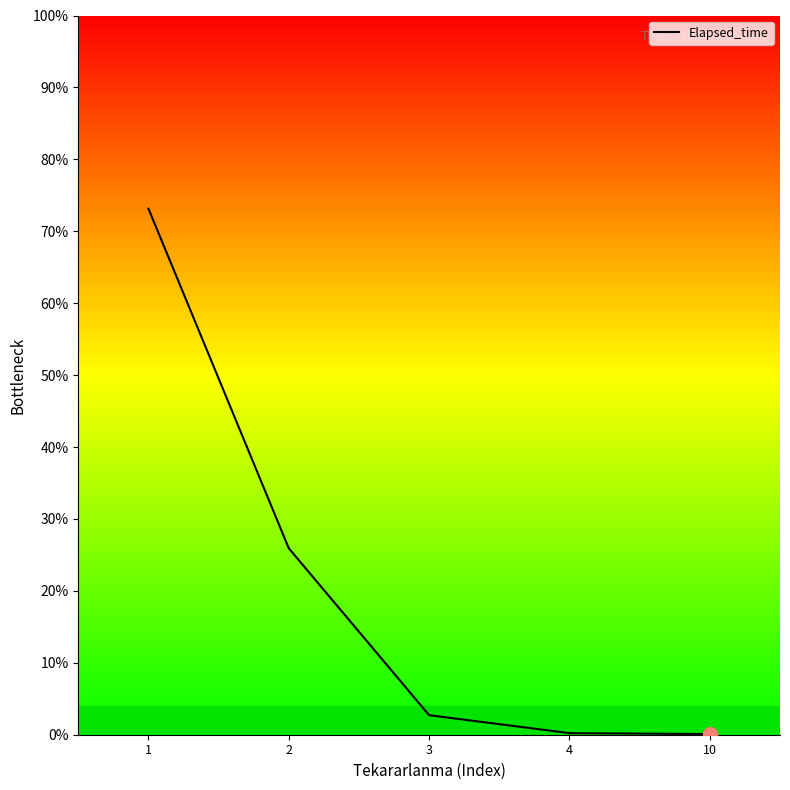

What is the sum of all values?

102.1